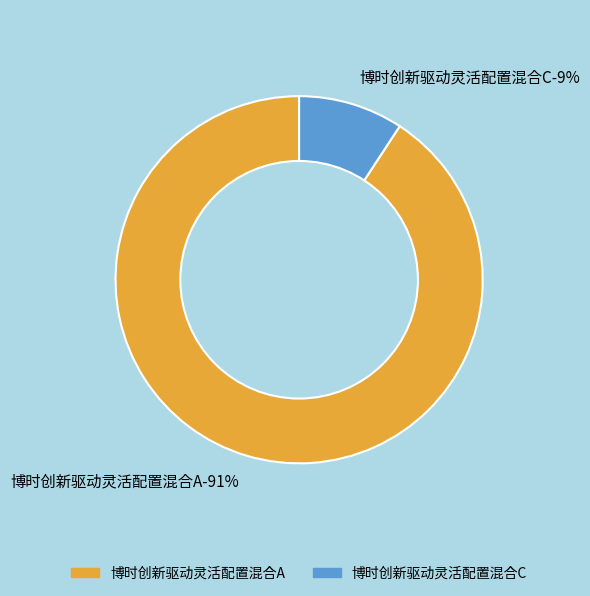

True or false: 博时创新驱动灵活配置混合A accounts for 99% of the total.

False